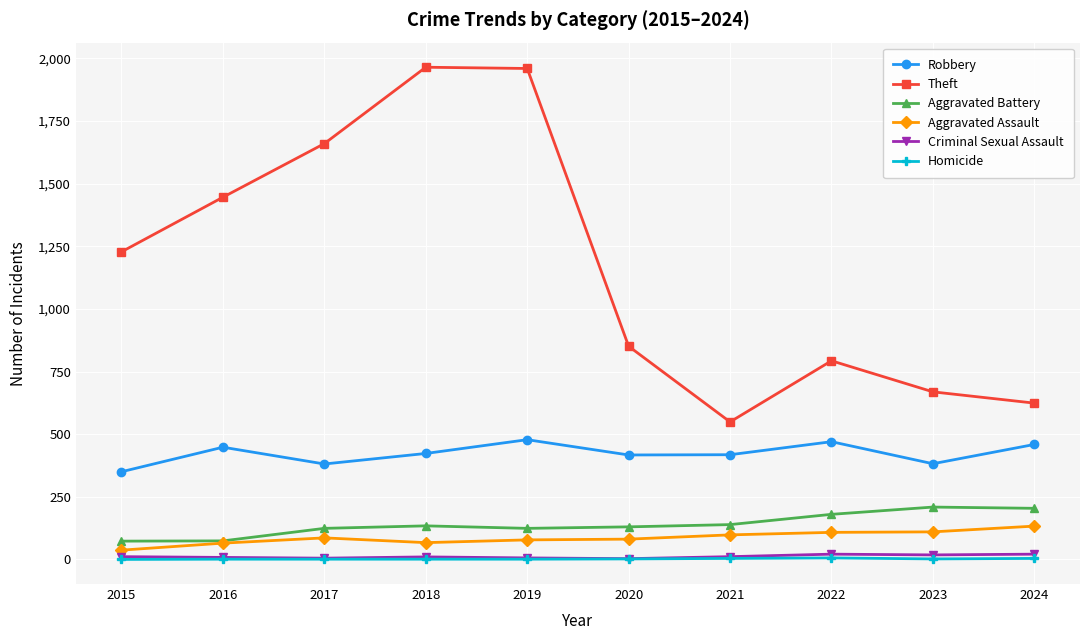

What is the greatest value displayed?

1965